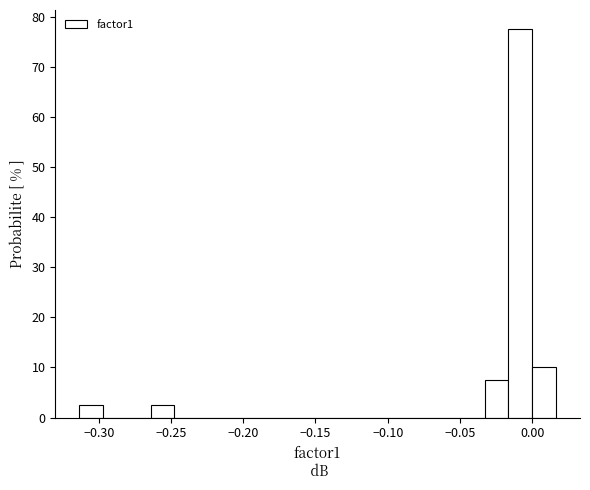

Read against the x-axis, roughly where is the centre of the tallest bar?

-0.010